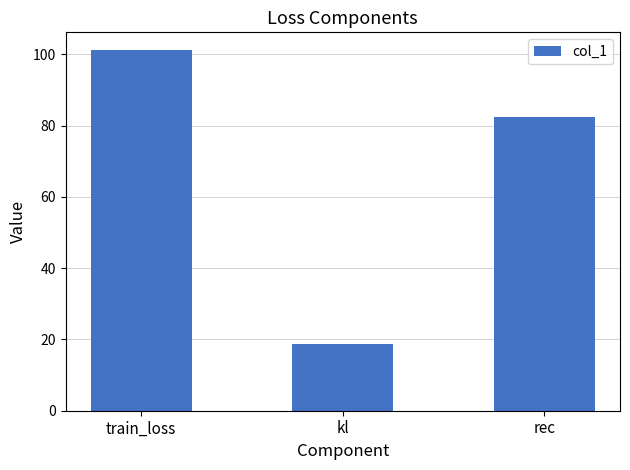

What position from the right is train_loss?

3